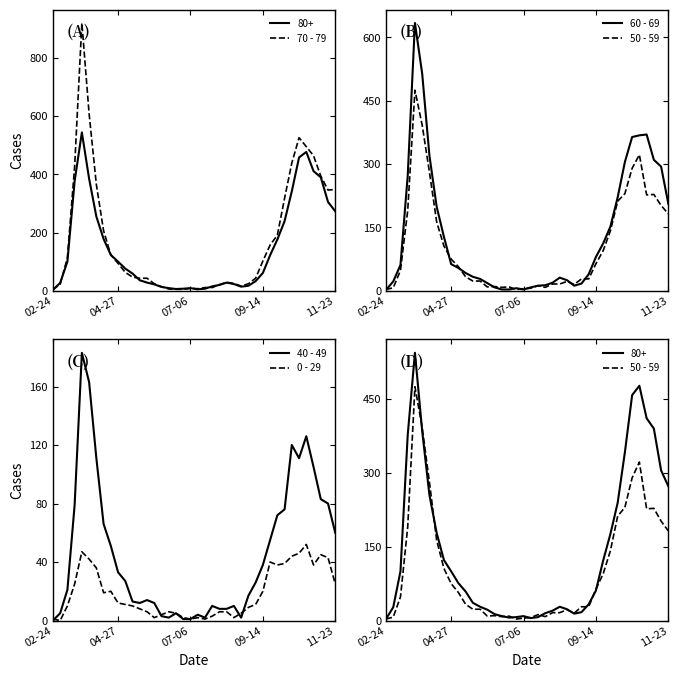

Is it true that 50 - 59 equals 5 at 07-06?

True